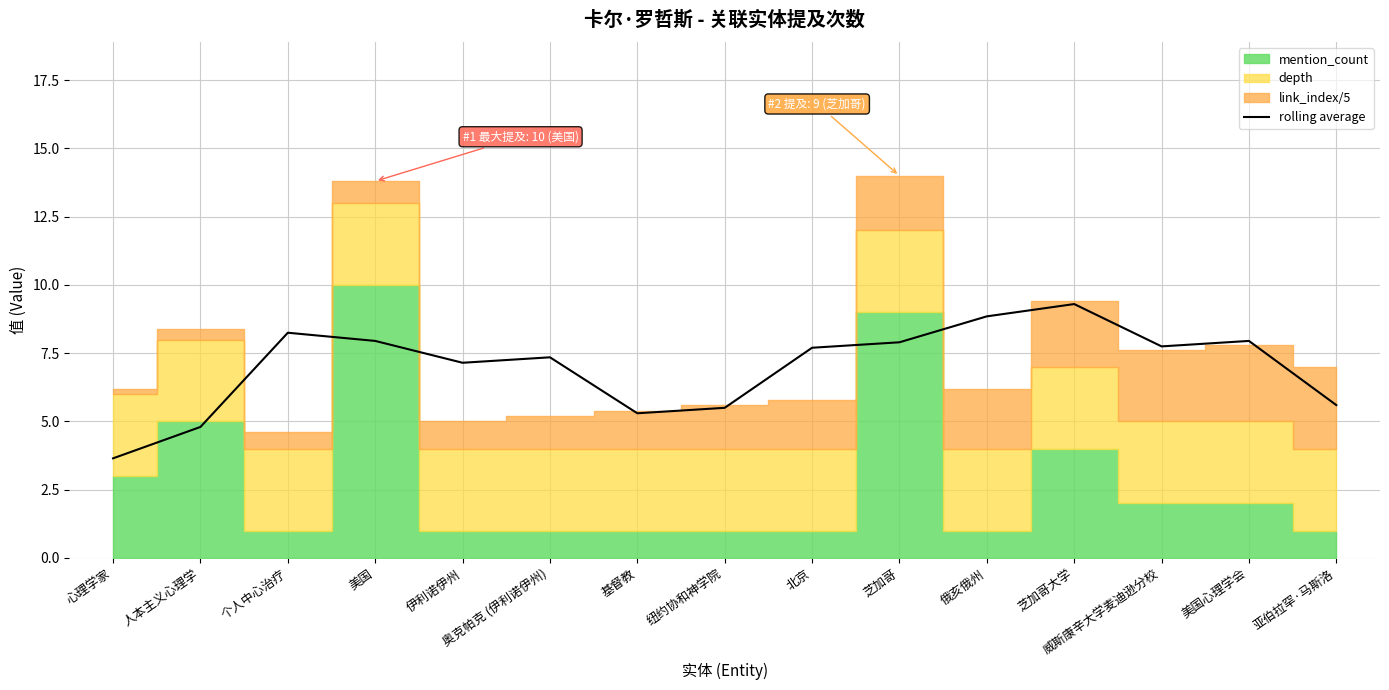

List the labels in order of value, smallest first.

心理学家, 人本主义心理学, 基督教, 纽约协和神学院, 亚伯拉罕·马斯洛, 伊利诺伊州, 奥克帕克 (伊利诺伊州), 北京, 威斯康辛大学麦迪逊分校, 芝加哥, 美国, 美国心理学会, 个人中心治疗, 俄亥俄州, 芝加哥大学